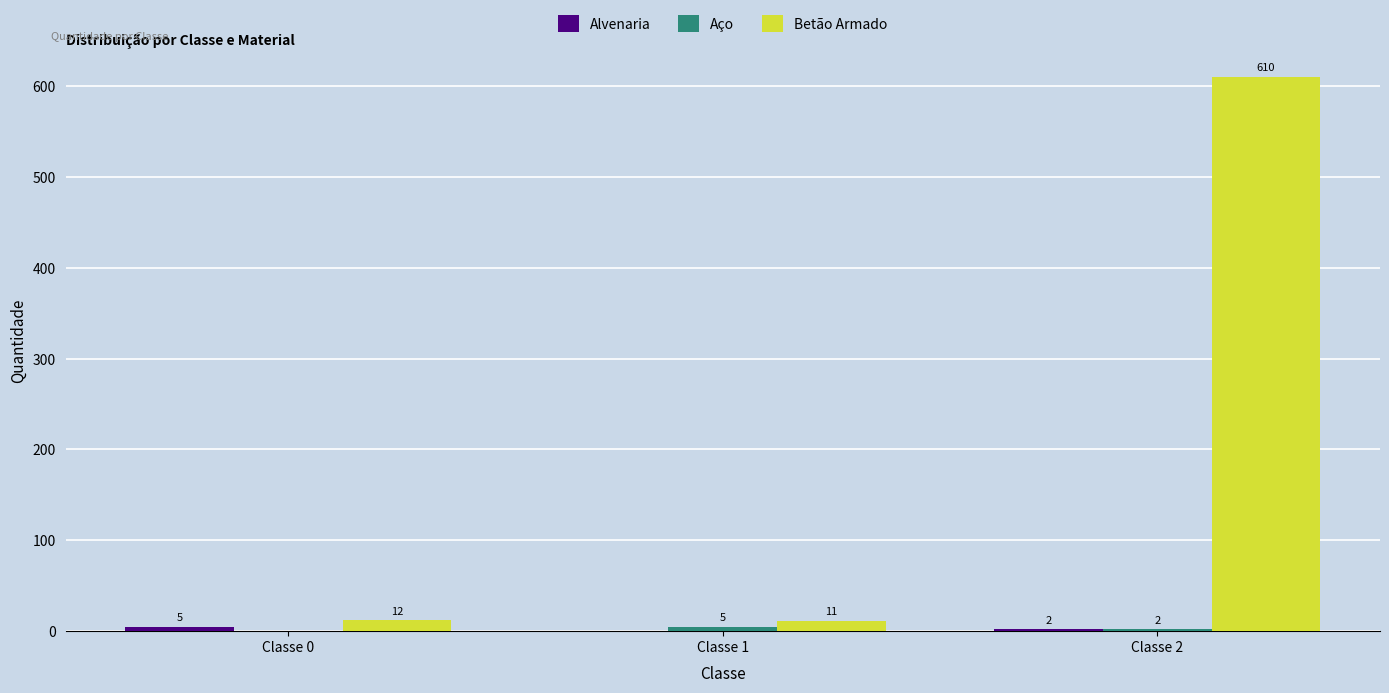

Which series changed the most between Classe 0 and Classe 2?

Betão Armado